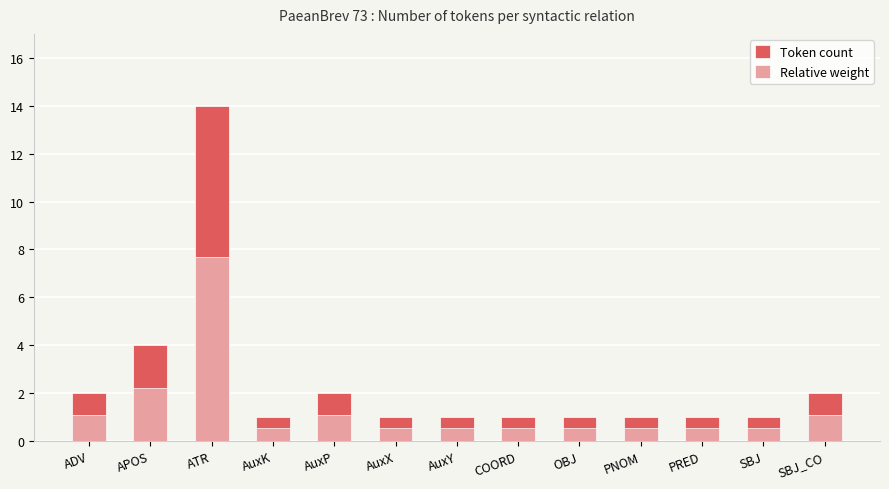

Rank the categories by Relative weight value from highest to lowest.

ATR, APOS, ADV, AuxP, SBJ_CO, AuxK, AuxX, AuxY, COORD, OBJ, PNOM, PRED, SBJ